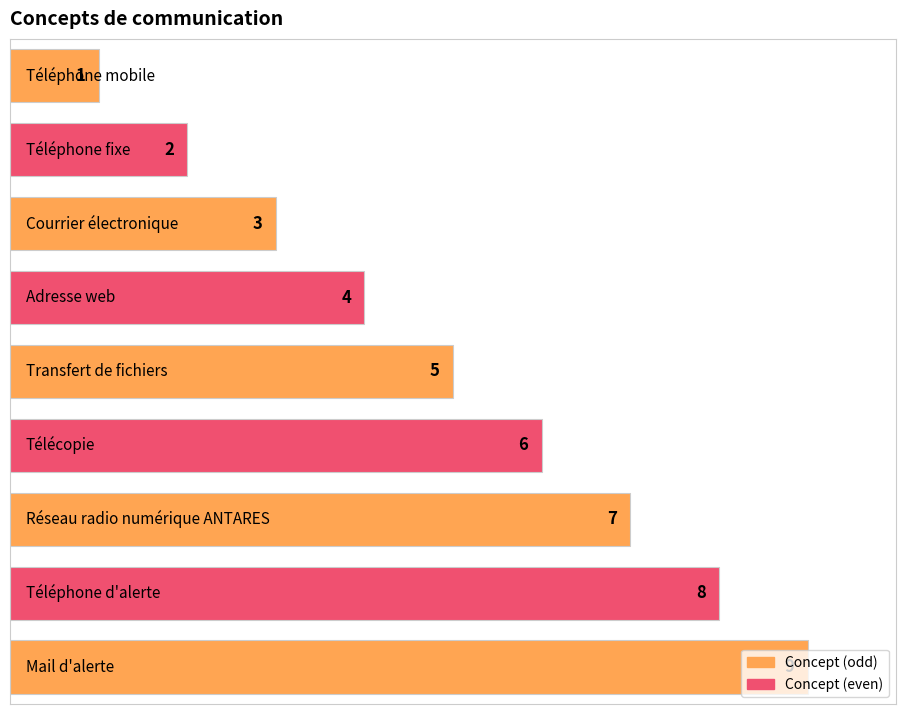

What is the greatest value displayed?

9